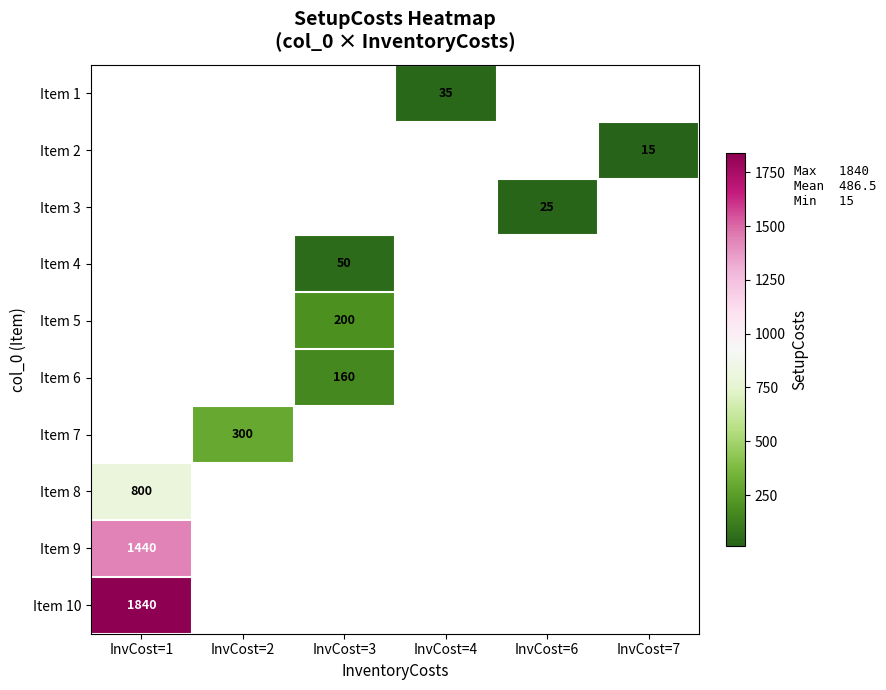

At which category does the chart reach its peak across all series?

InvCost=1